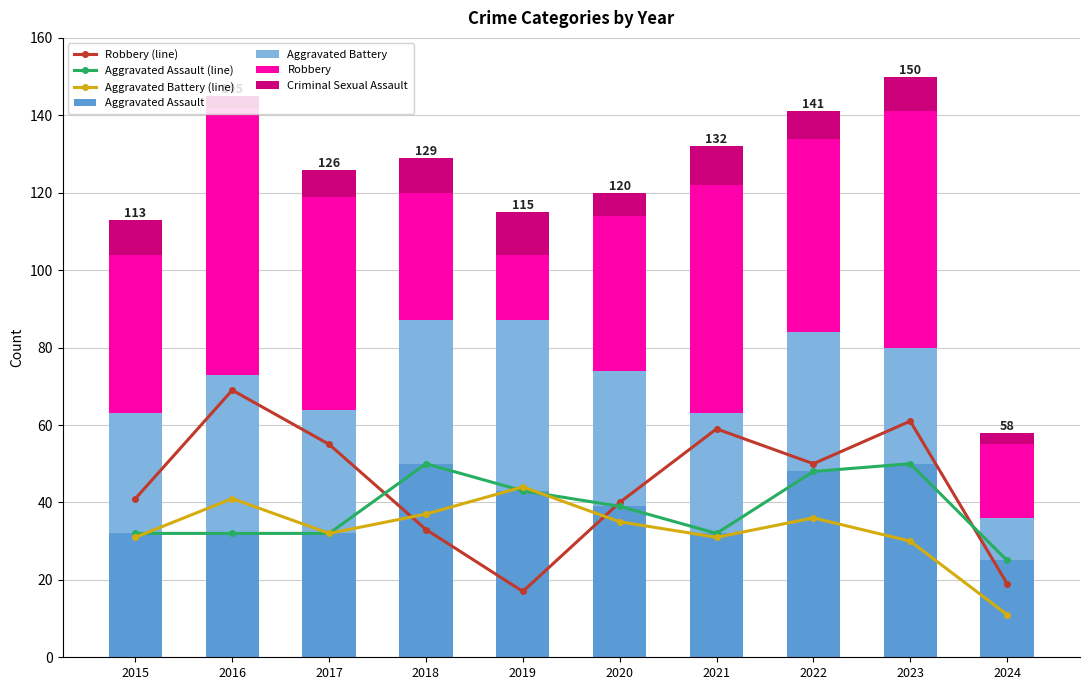

At which category is the sum across all series the highest?

2023